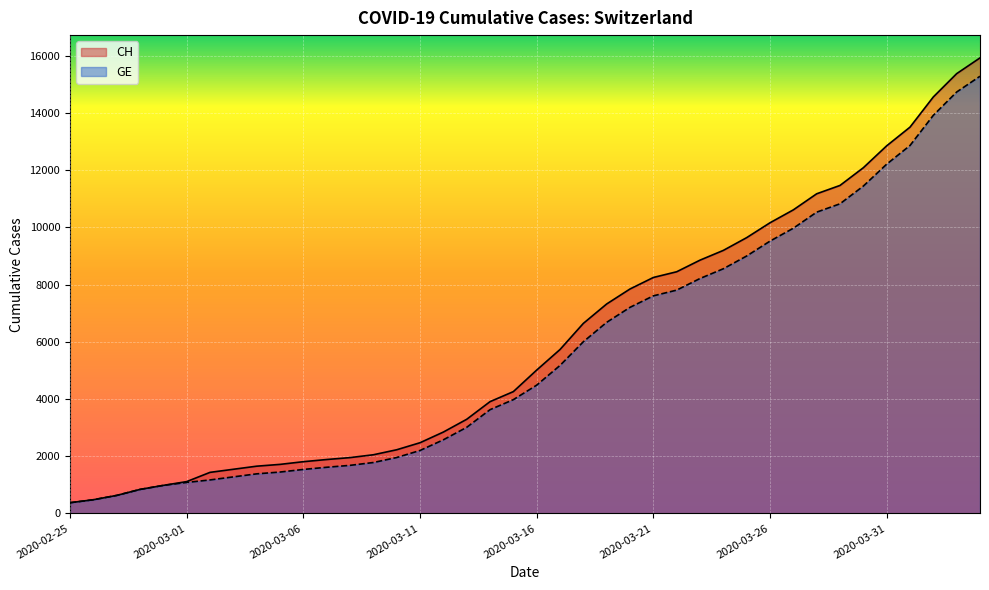

What is the total value across all series at 2020-03-26?

19682